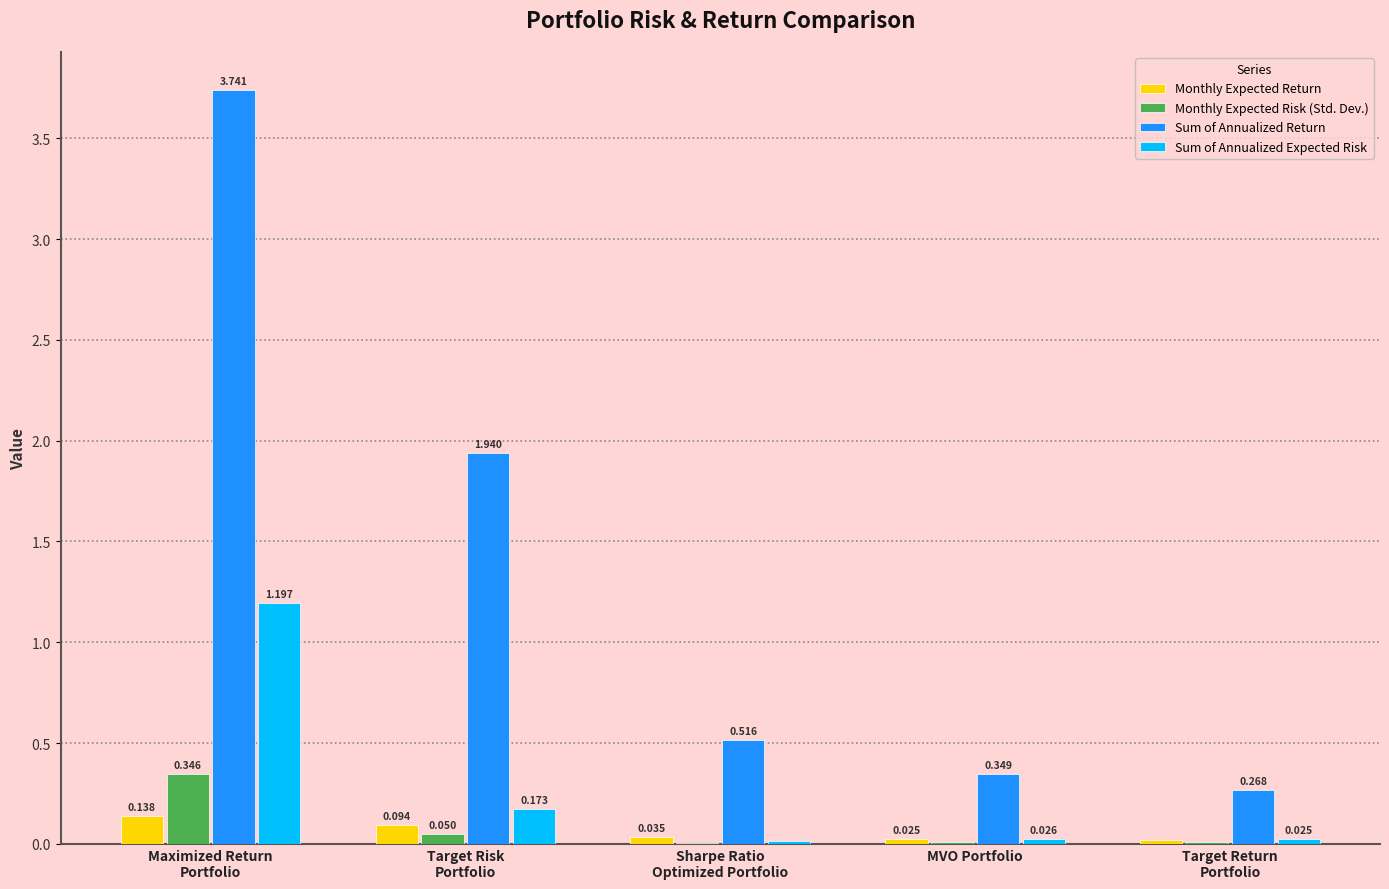

Between Maximized Return
Portfolio and Sharpe Ratio
Optimized Portfolio, which series saw the biggest shift?

Sum of Annualized Return